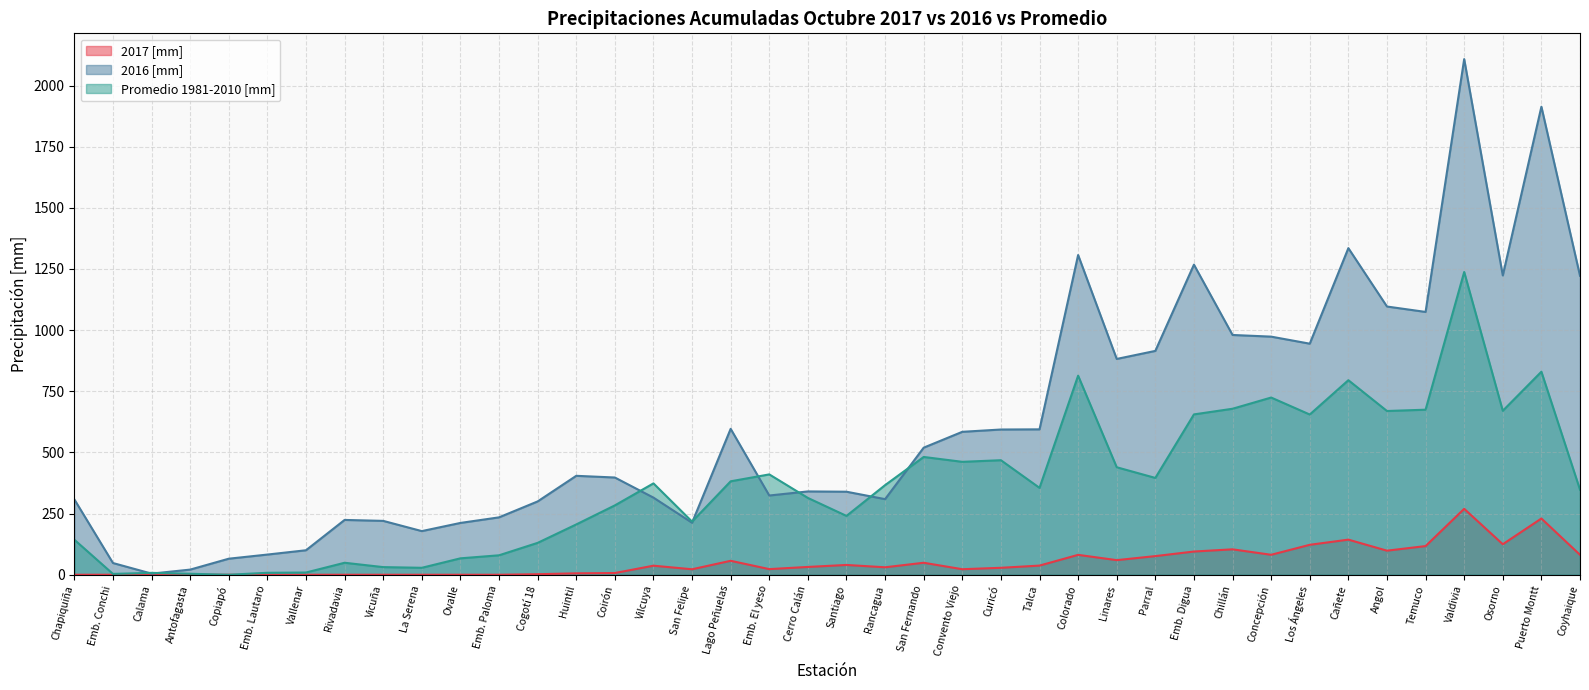

How many lines are shown in the chart?

3